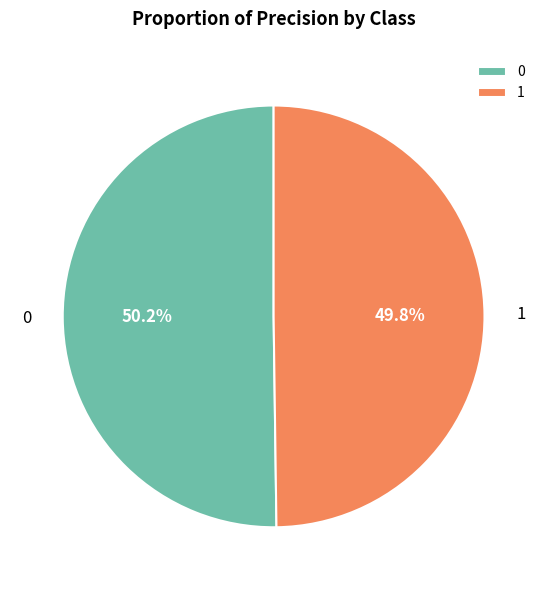

To the nearest percent, what is the combined percentage of 0 and 1?

100%